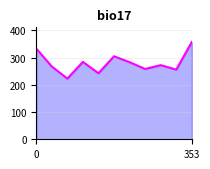

True or false: the data has more than 1 interior local peaks.

True